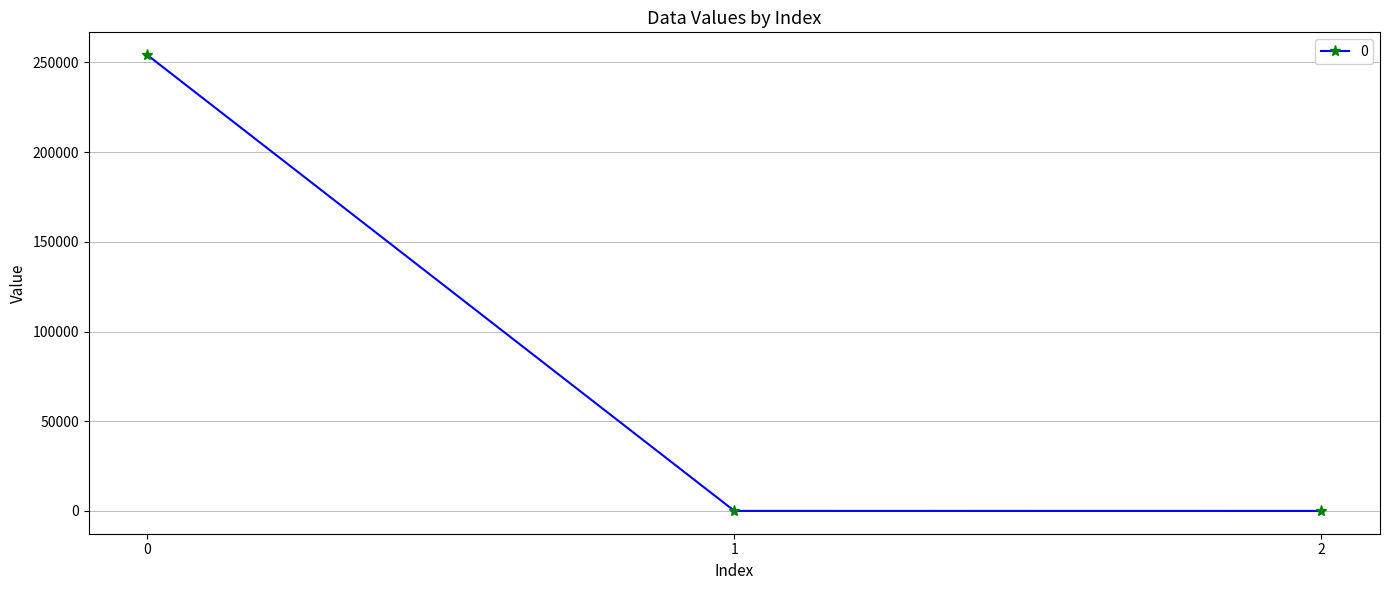

What is the value of the 2nd point from the left?

12.0